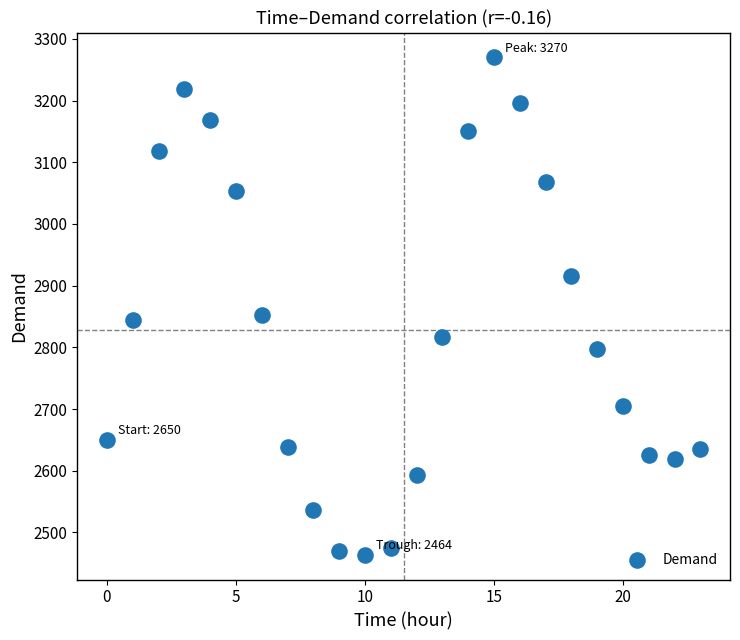

What is the range of Y values (max minus min)?

806